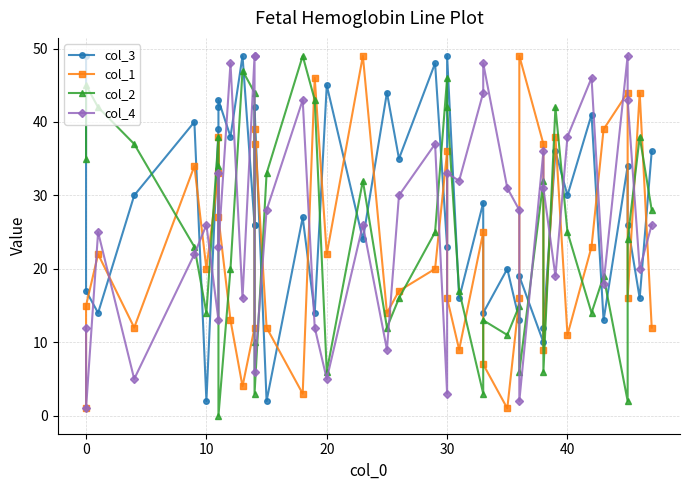

Reading right to left, list all the values displayed in this chart.

col_3: 36	16	26	34	13	41	30	36	12	10	19	13	20	14	29	16	49	23	48	35	44	24	45	14	27	2	42	26	26	49	38	43	42	39	2	40	30	14	17	49
col_1: 12	44	16	44	39	23	11	38	9	37	49	16	1	7	25	9	16	36	20	17	14	49	22	46	3	12	39	37	12	4	13	27	38	33	20	34	12	22	15	1
col_2: 28	38	24	2	19	14	25	42	6	32	6	15	11	13	3	17	42	46	25	16	12	32	6	43	49	33	3	10	44	47	20	0	34	38	14	23	37	42	45	35
col_4: 26	20	43	49	18	46	38	19	31	36	2	28	31	48	44	32	33	3	37	30	9	26	5	12	43	28	6	49	49	16	48	23	33	13	26	22	5	25	1	12